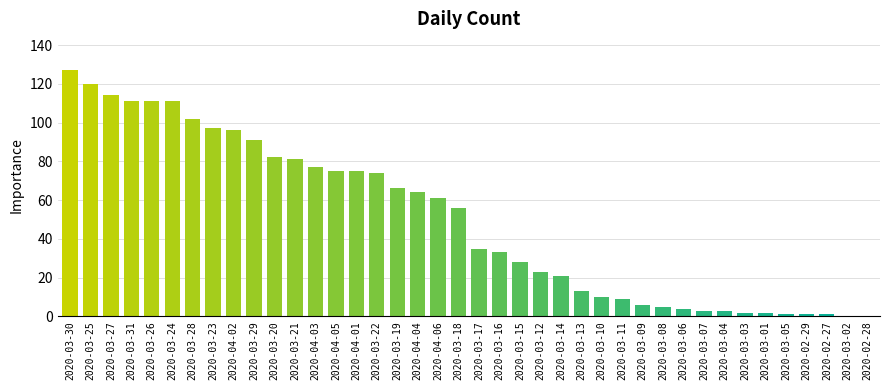

Where does the data first go above 56?

2020-03-30